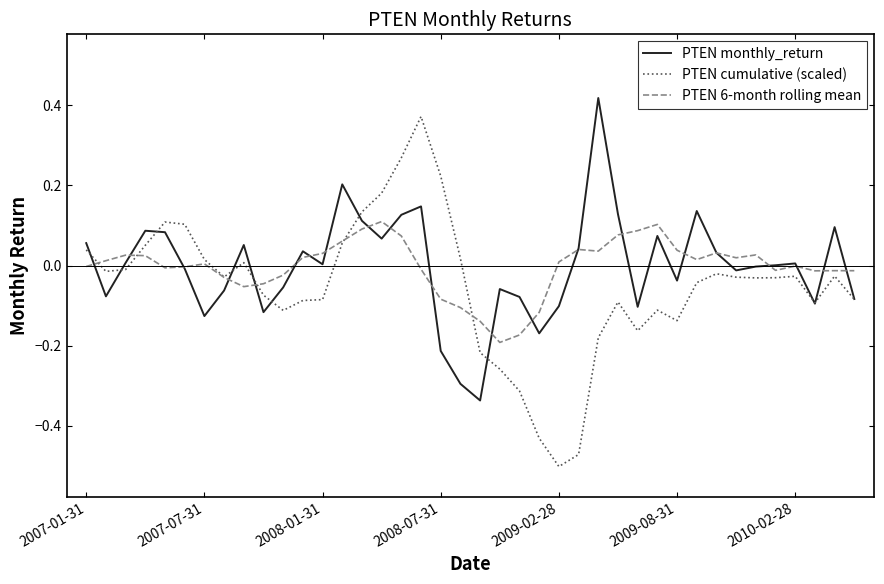

List the series in order of their peak value, highest first.

PTEN monthly_return, PTEN cumulative (scaled), PTEN 6-month rolling mean